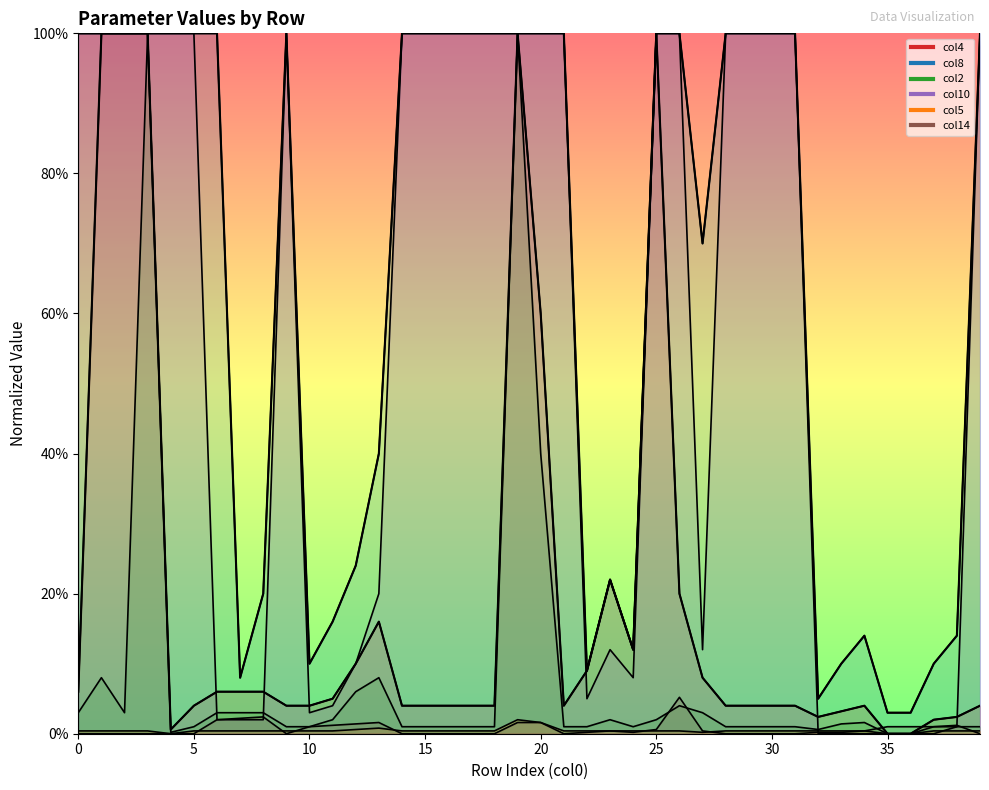

Which series ends up on top after the final intersection of col10 and col14?

col10